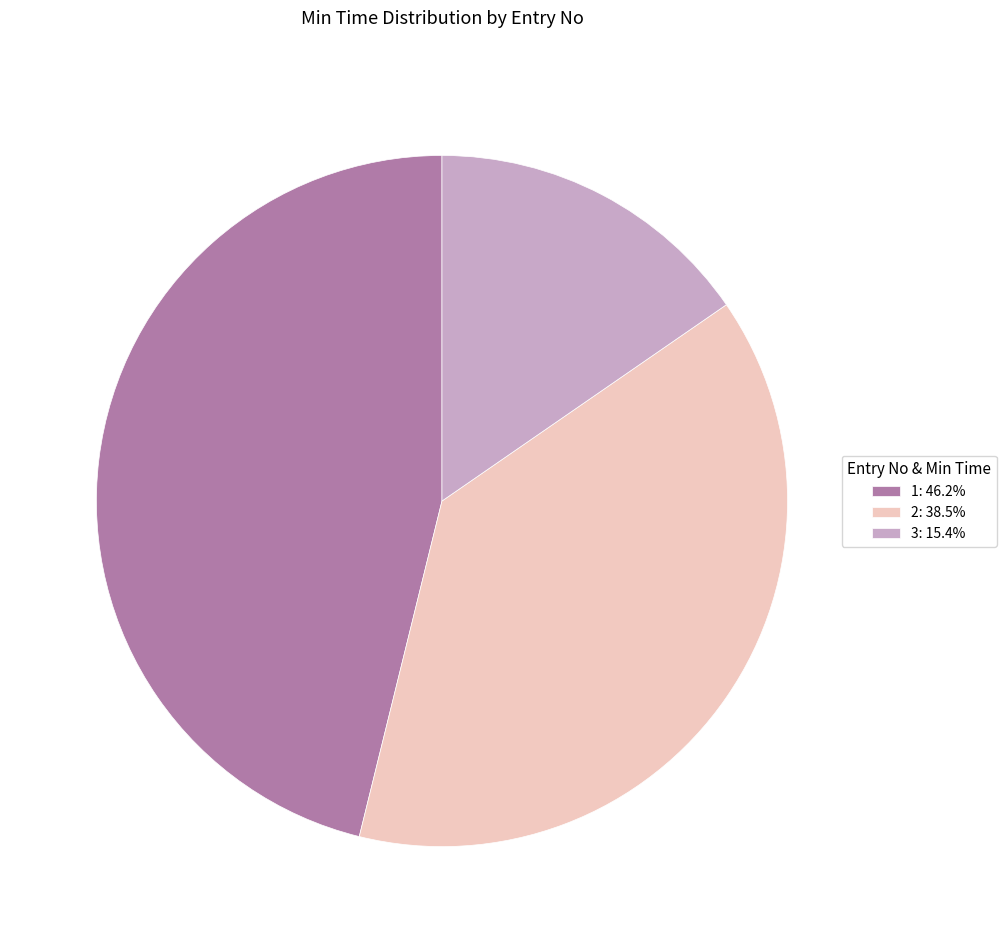

Approximately how many times larger is the value at 3: 15.4% compared to 2: 38.5%?

0.4